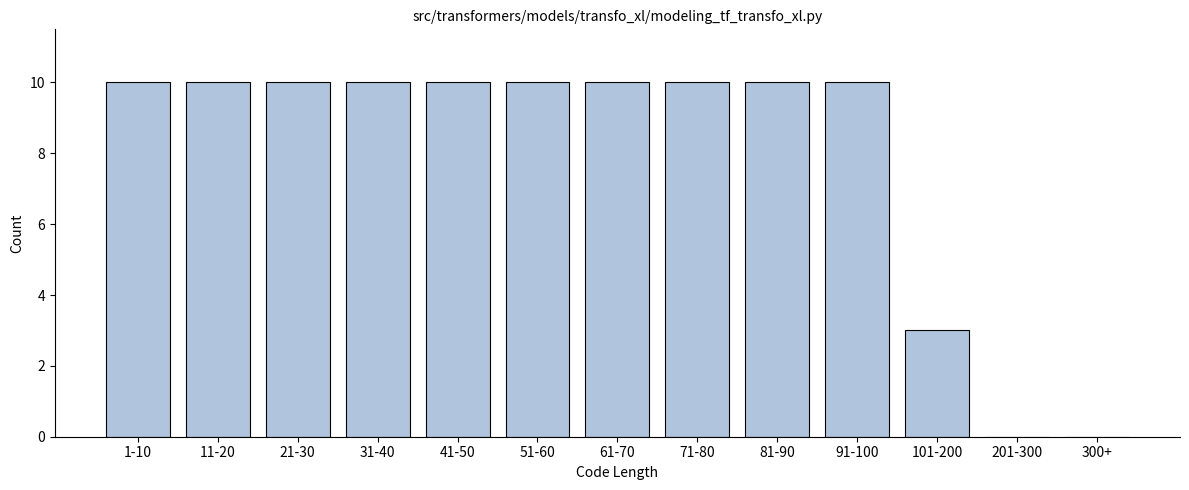

Reading right to left, extract all data points from this chart.

300+=0	201-300=0	101-200=3	91-100=10	81-90=10	71-80=10	61-70=10	51-60=10	41-50=10	31-40=10	21-30=10	11-20=10	1-10=10